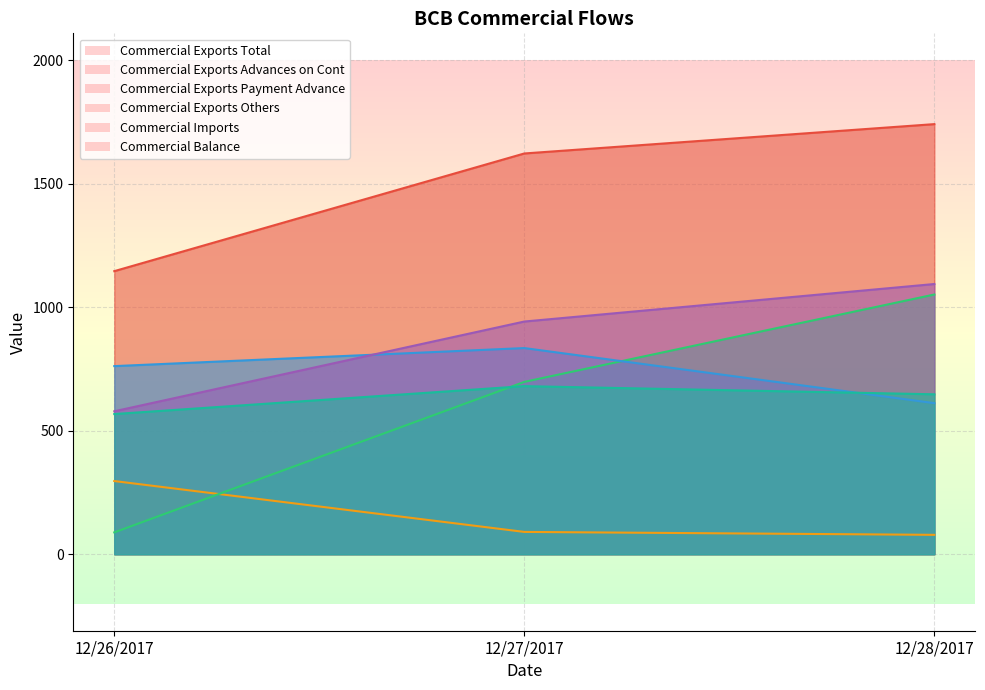

At which label does BCB_Commercial_Exports_Payment_Advance first exceed 698?

12/27/2017